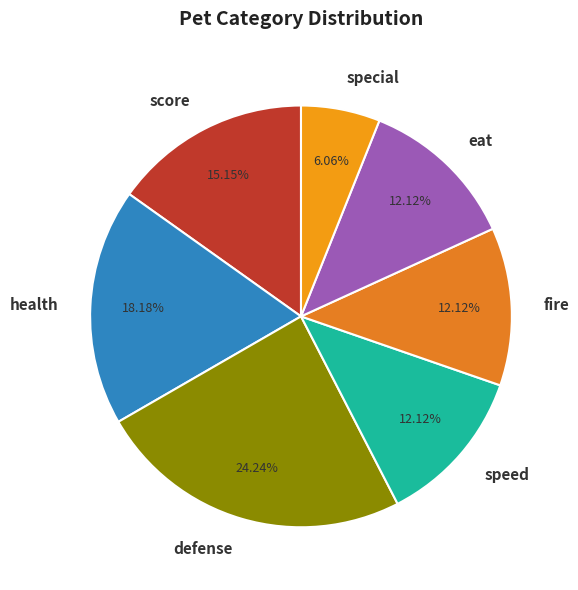

Is there a majority slice in this chart?

No